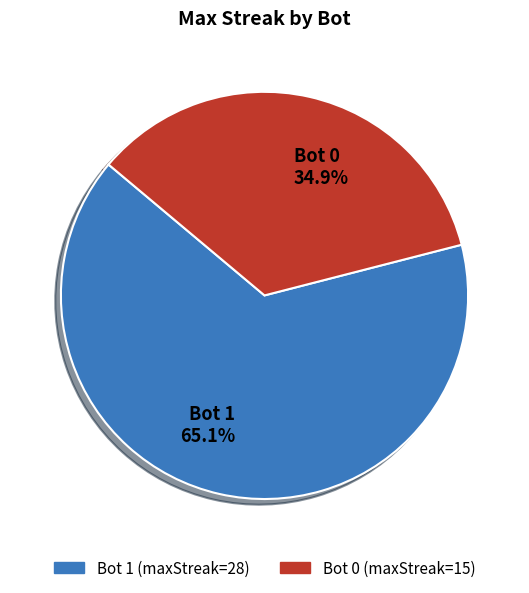

To the nearest percent, what is the average slice percentage?

50%